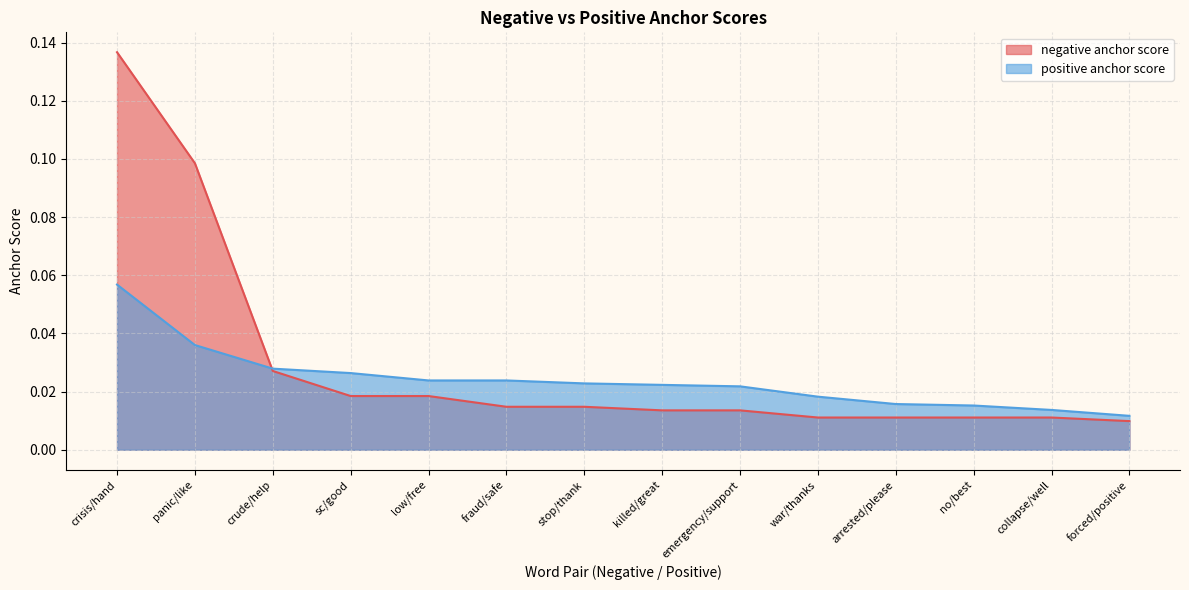

At which category does the chart reach its minimum across all series?

forced/positive